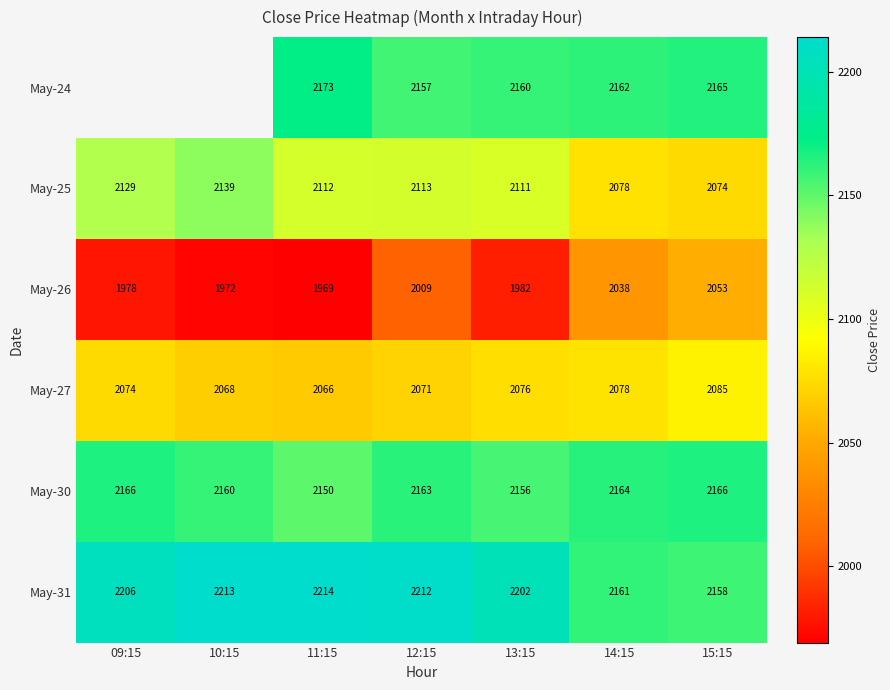

True or false: May-26 has a value of 1306.8 at 12:15.

False